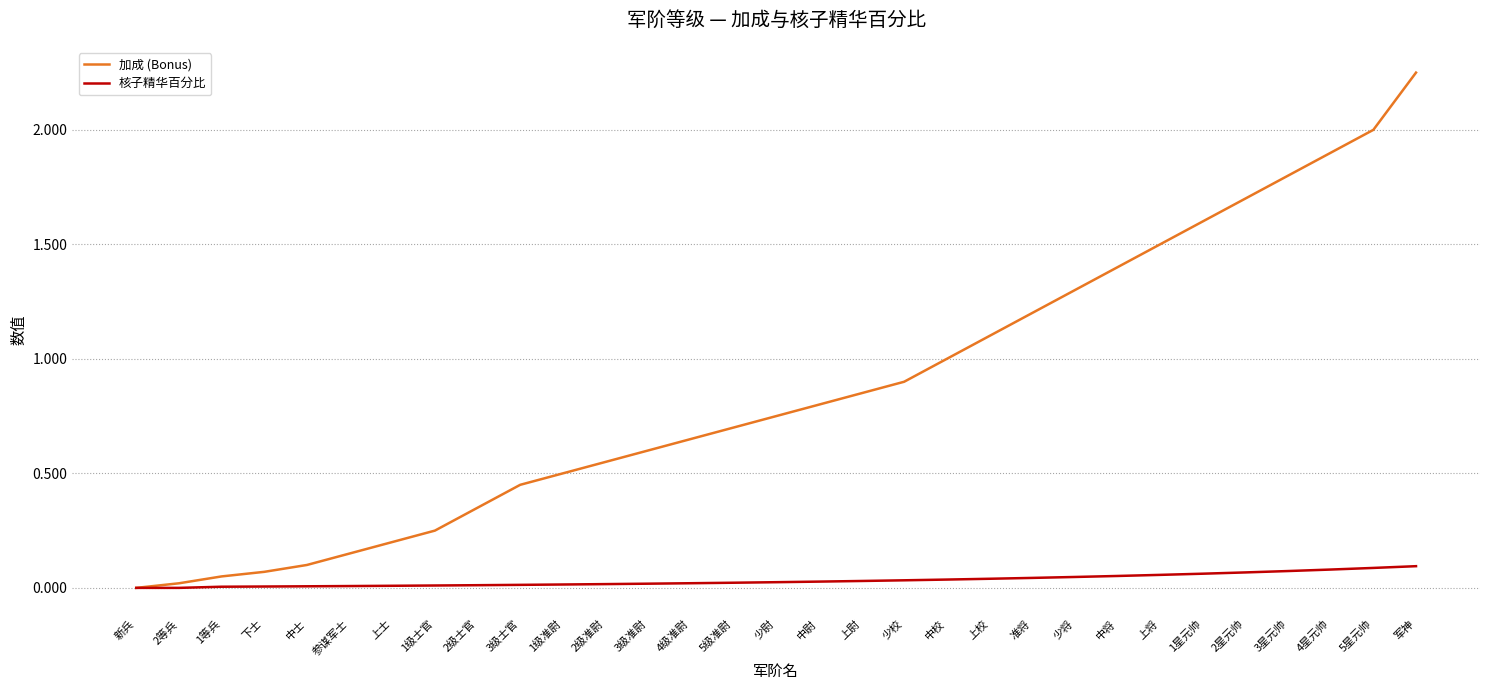

Is this an area chart (filled region under the line)?

No